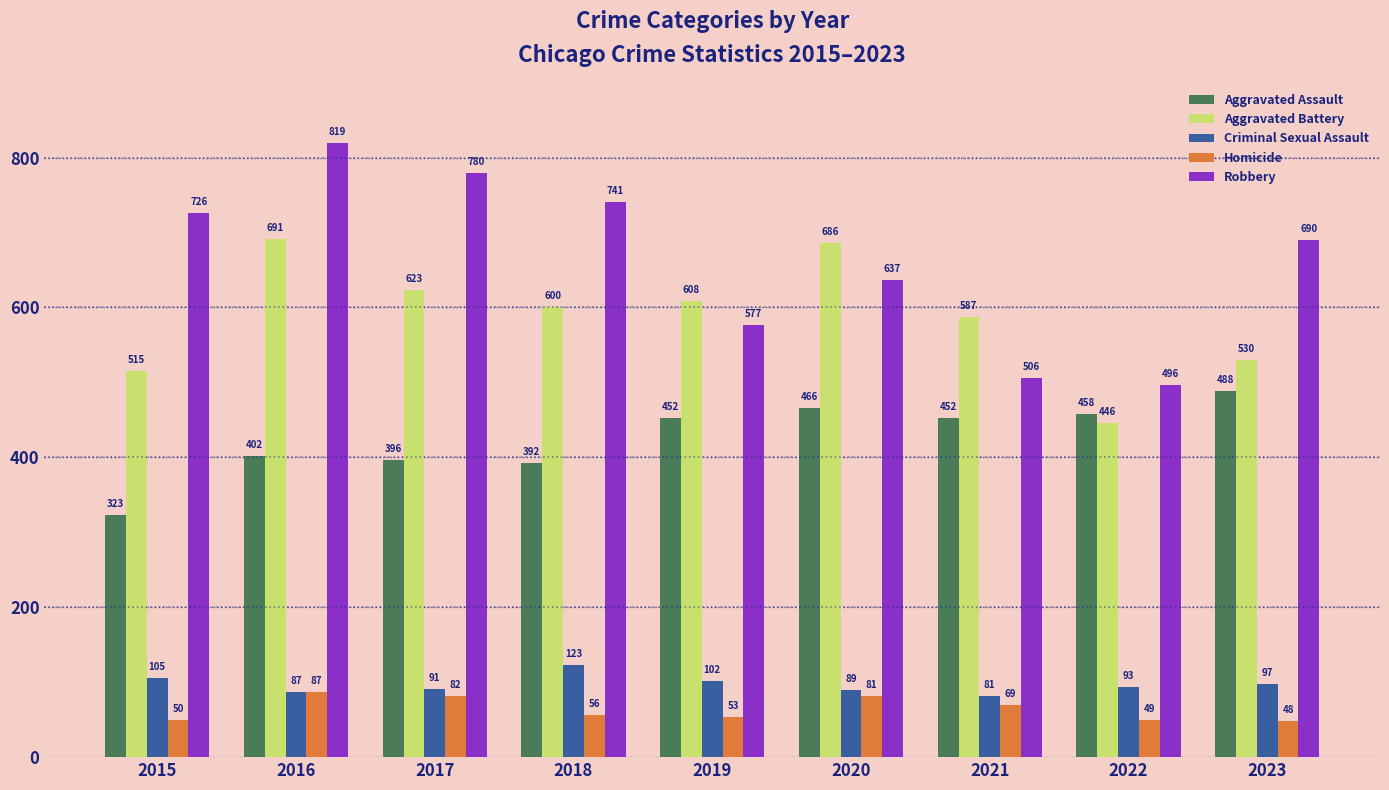

At which label is Criminal Sexual Assault closest to 102?

2019